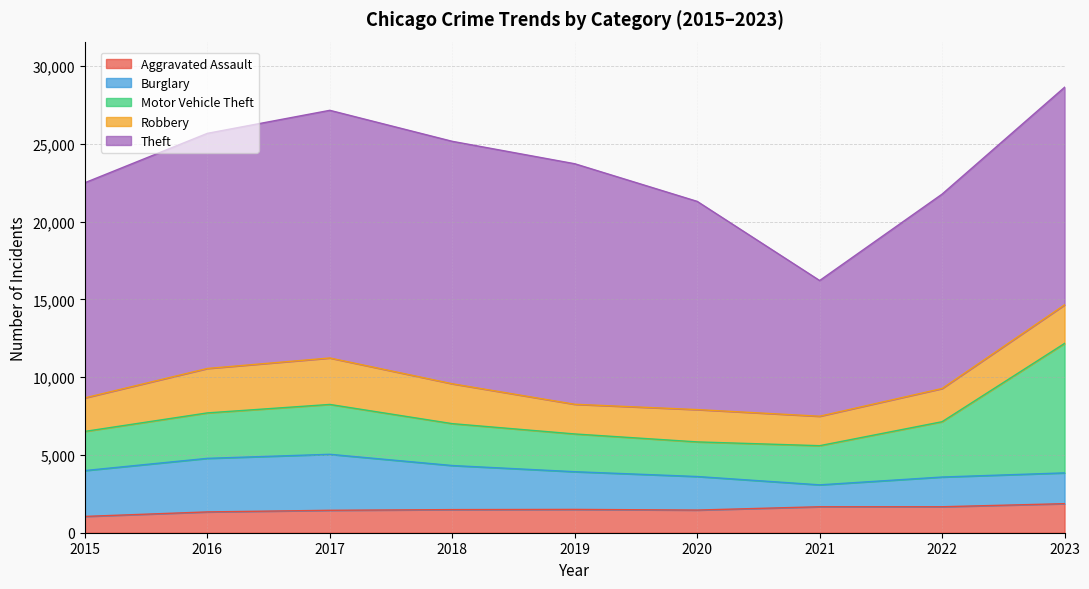

How many lines are shown in the chart?

5